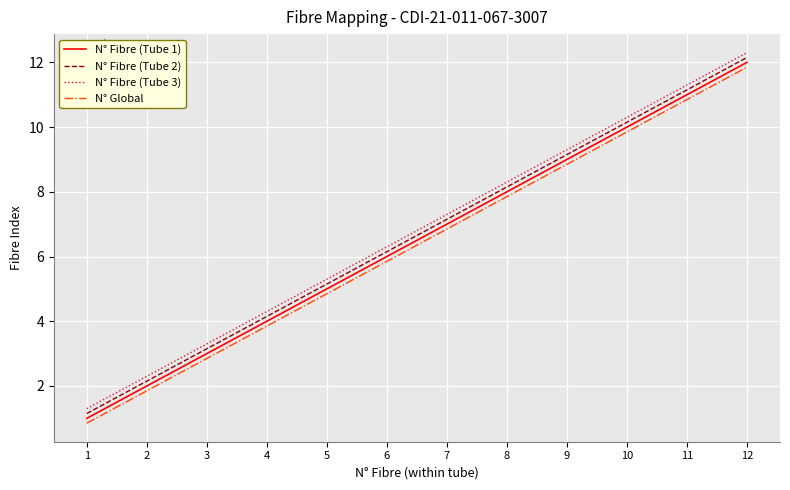

The N° Fibre (Tube 2) series shows 3.0 at 10. True or false?

False